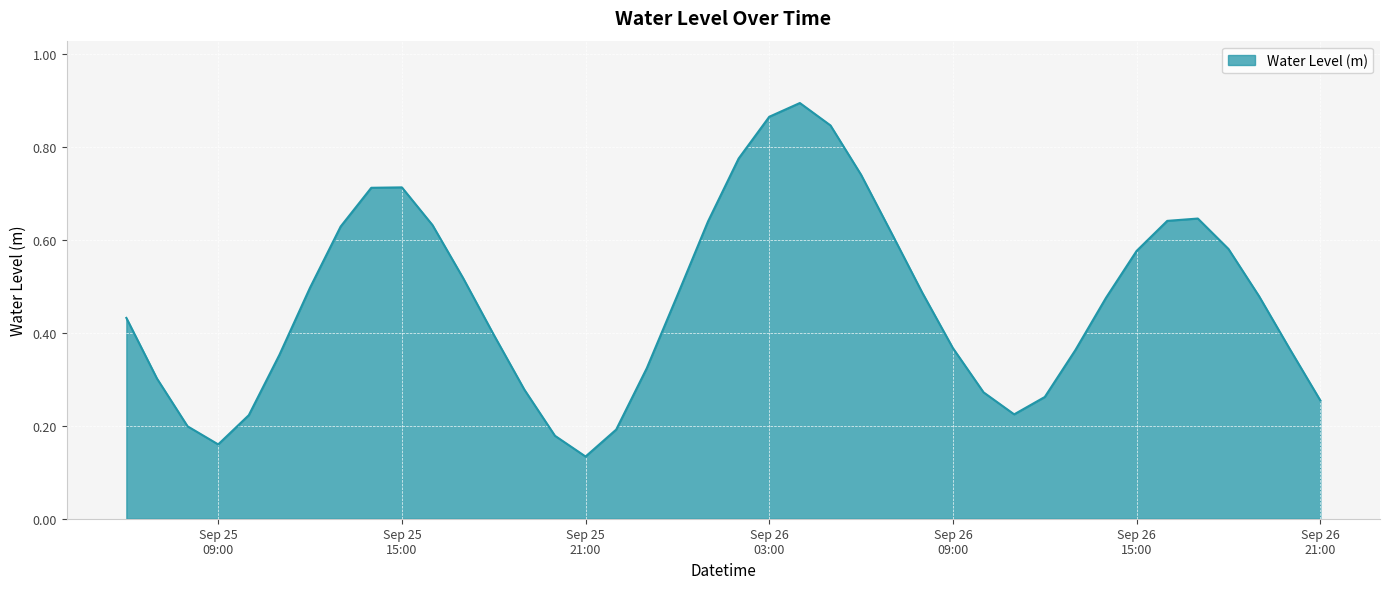

Reading left to right, extract all data points from this chart.

0.4	0.3	0.2	0.2	0.2	0.4	0.5	0.6	0.7	0.7	0.6	0.5	0.4	0.3	0.2	0.1	0.2	0.3	0.5	0.6	0.8	0.9	0.9	0.8	0.7	0.6	0.5	0.4	0.3	0.2	0.3	0.4	0.5	0.6	0.6	0.6	0.6	0.5	0.4	0.3